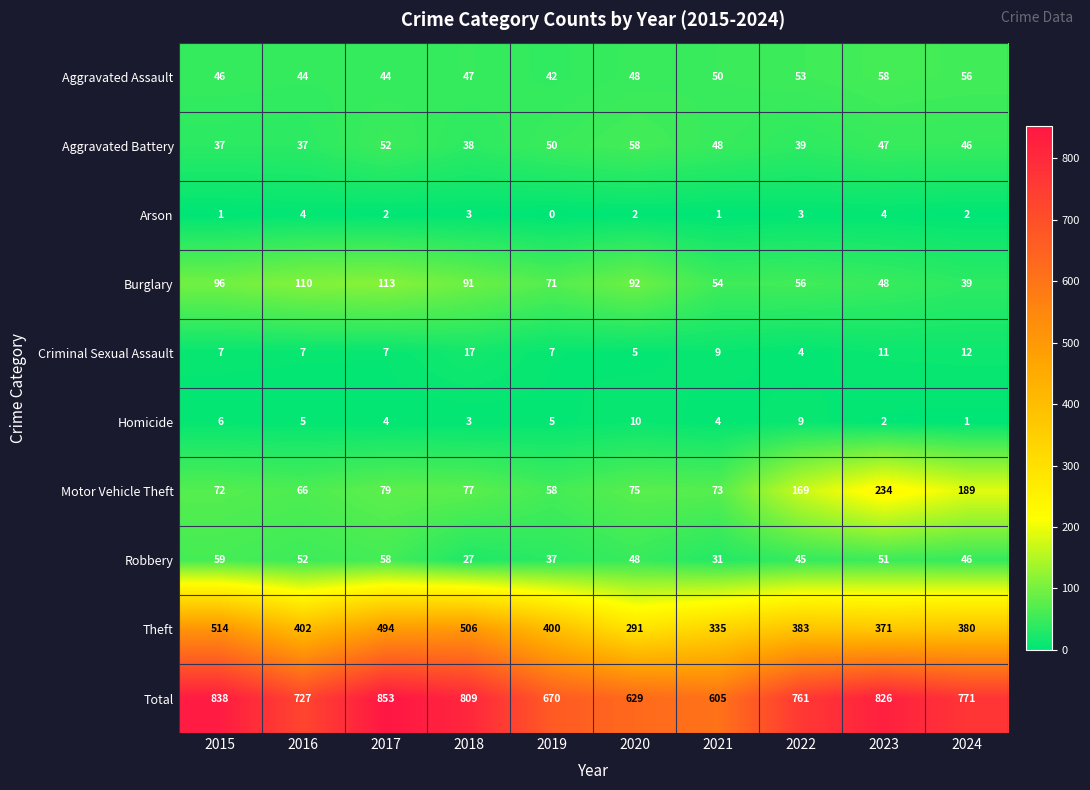

What is the maximum value shown in the chart?

853